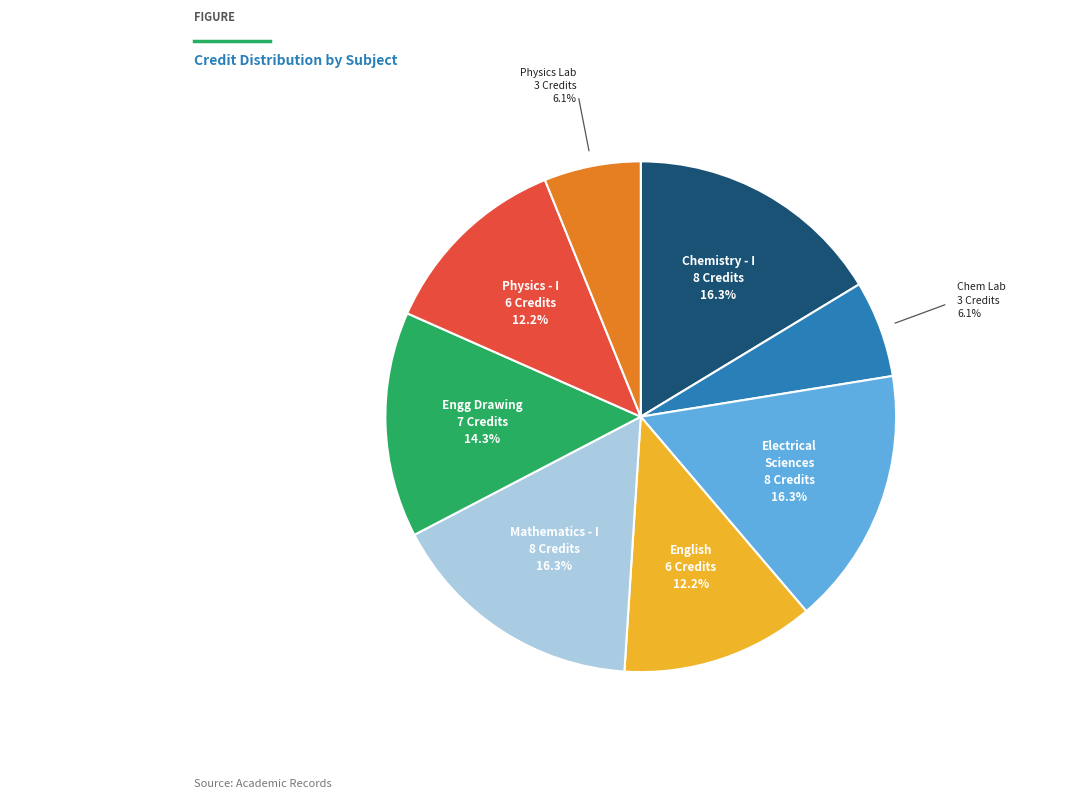

To the nearest percent, what is the average slice percentage?

12%